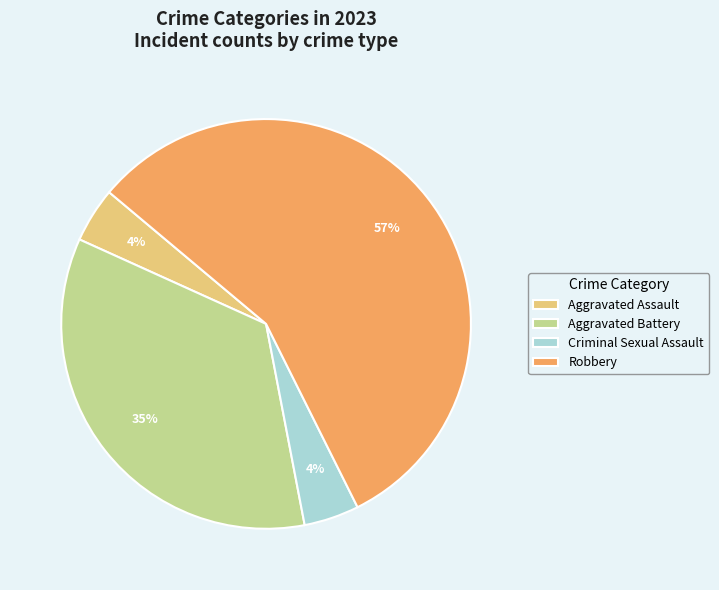

Do Aggravated Battery and Robbery together represent more than half of the pie?

Yes